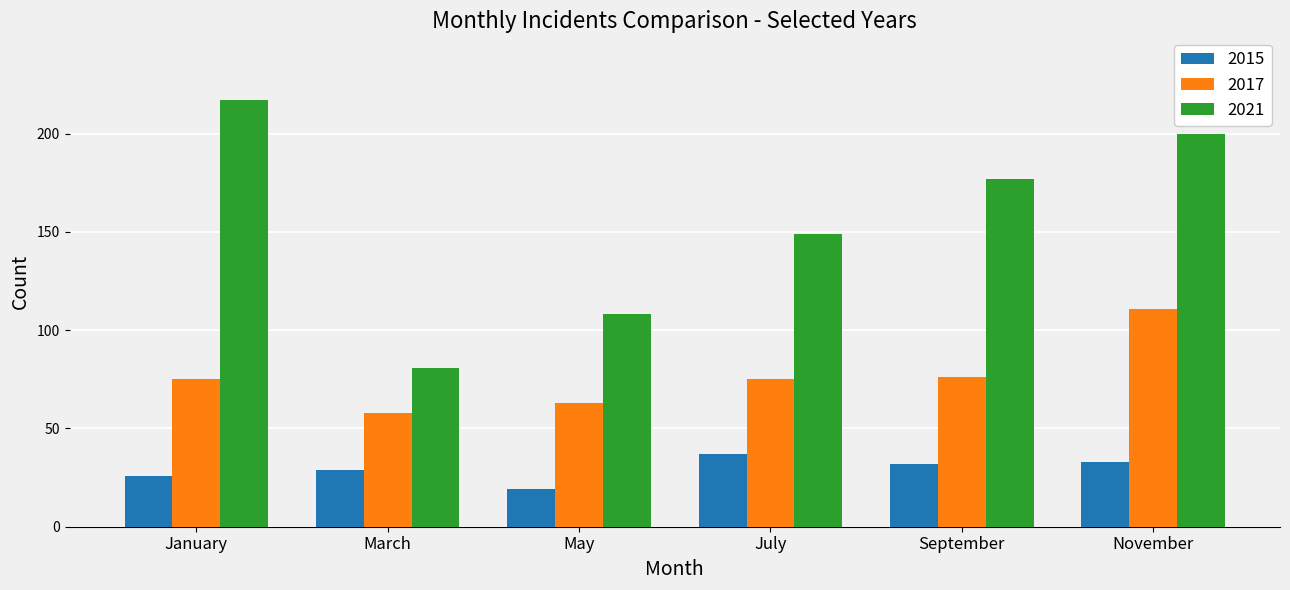

At which label does 2015 reach its minimum?

May